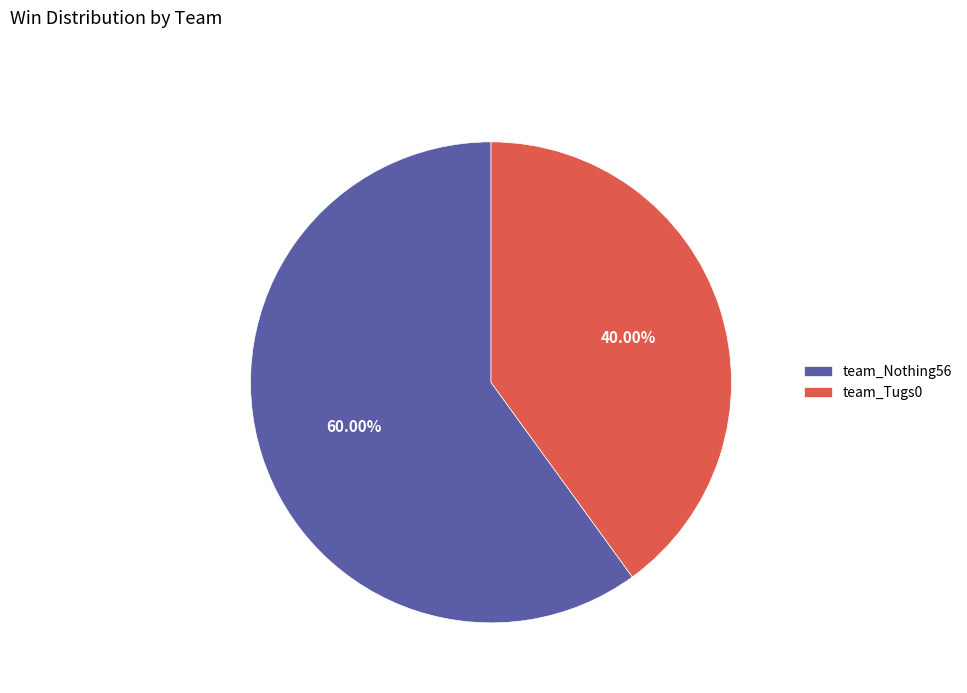

Is team_Nothing56 the majority of the pie?

Yes